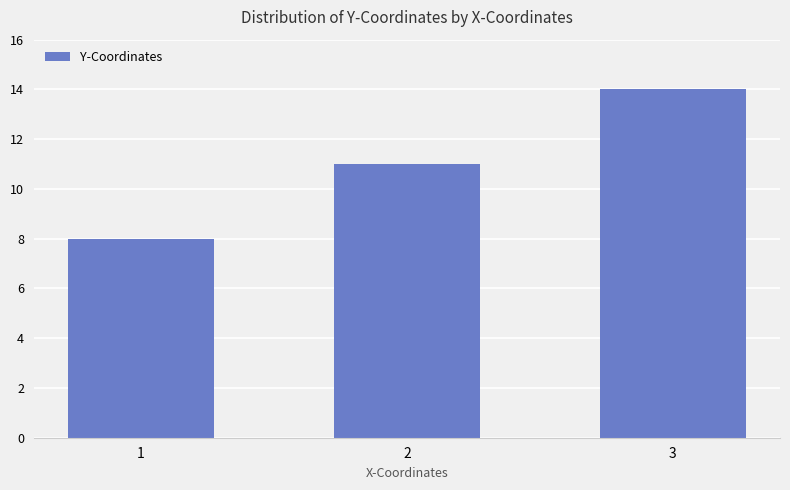

How many values are between 8 and 14?

3